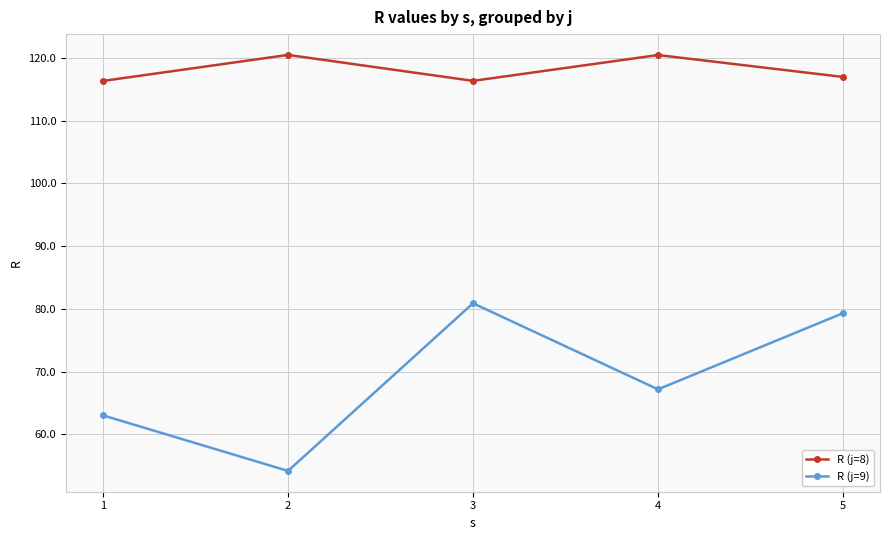

What is the maximum value shown in the chart?

120.5